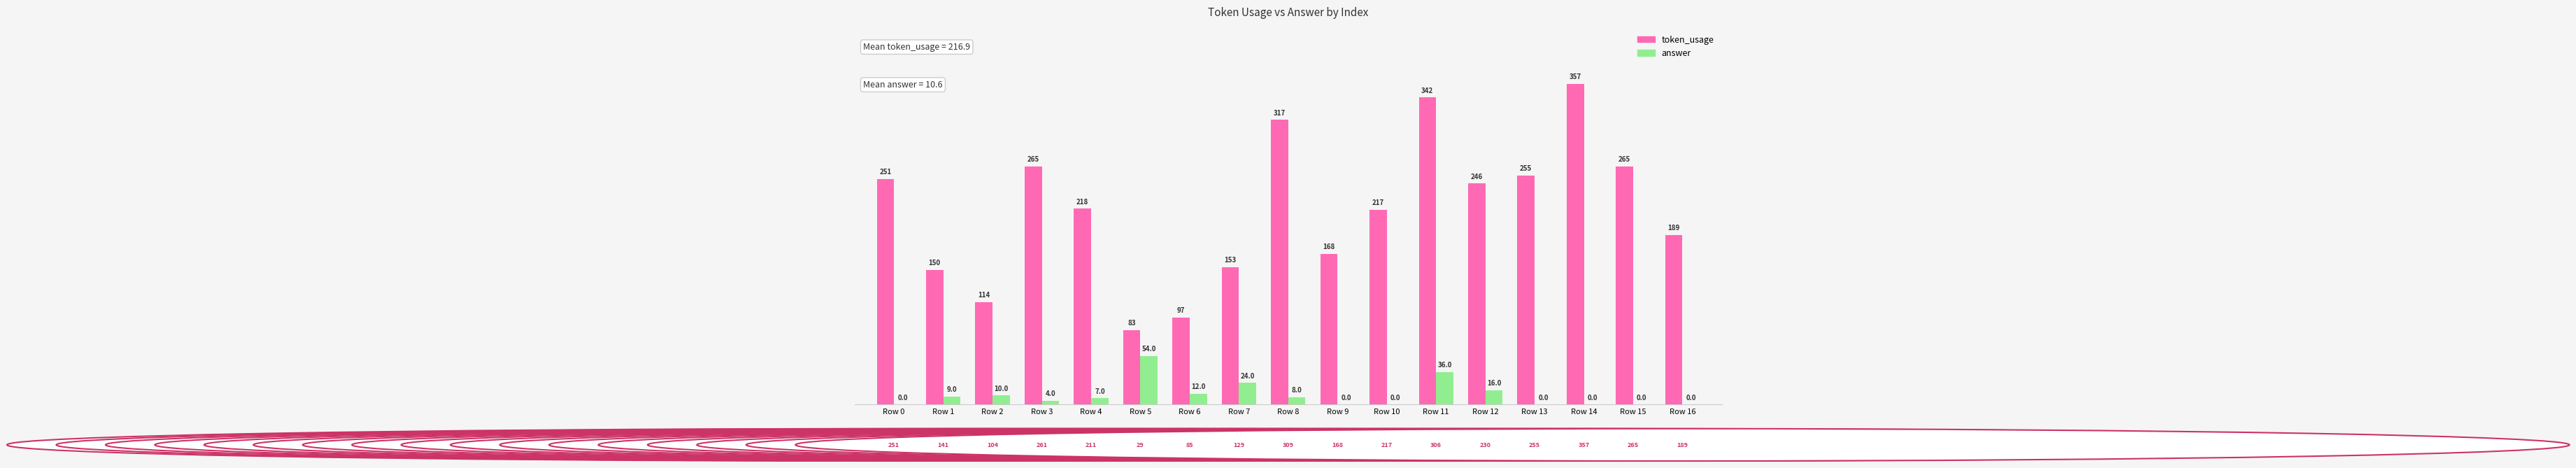

Reading left to right, extract all data points from this chart.

token_usage: 251	150	114	265	218	83	97	153	317	168	217	342	246	255	357	265	189
answer: 0	9	10	4	7	54	12	24	8	0	0	36	16	0	0	0	0